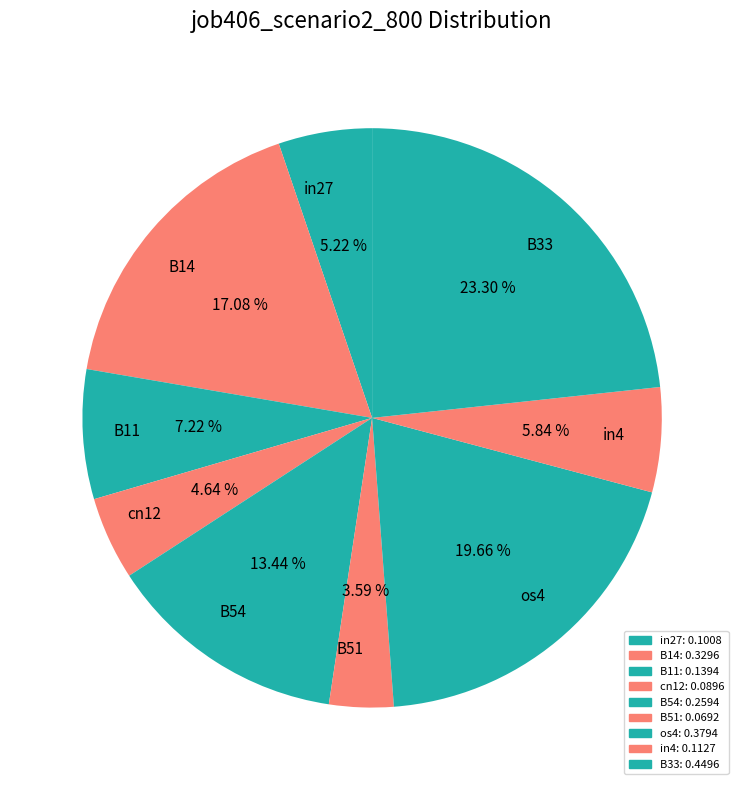

To the nearest percent, what percentage of the pie is B14?

17%